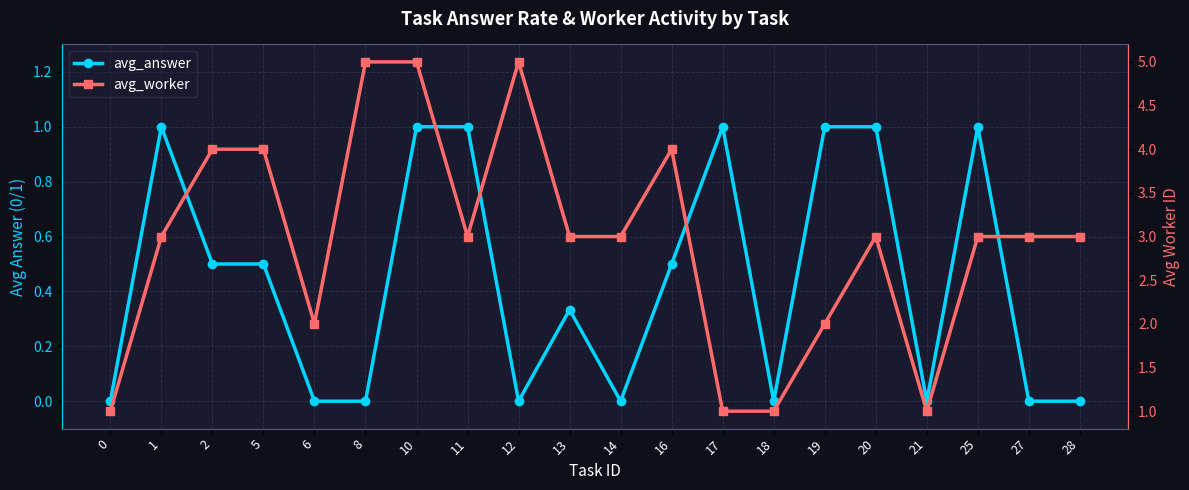

The value of avg_worker at 13 is 3.0. True or false?

True